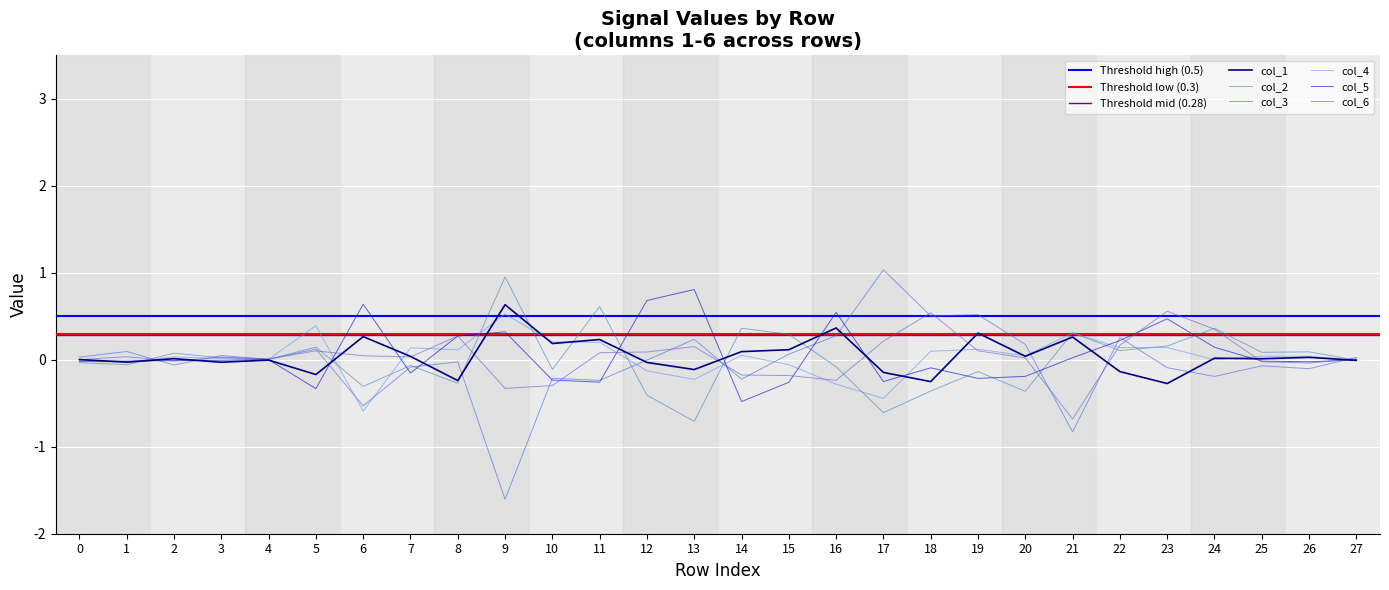

Reading left to right, transcribe all the data shown in this chart.

col_1: 0=0.0	1=-0.0	2=0.0	3=-0.0	4=-0.0	5=-0.2	6=0.3	7=0.0	8=-0.2	9=0.6	10=0.2	11=0.2	12=-0.0	13=-0.1	14=0.1	15=0.1	16=0.4	17=-0.1	18=-0.3	19=0.3	20=0.0	21=0.3	22=-0.1	23=-0.3	24=0.0	25=0.0	26=0.0	27=-0.0
col_2: 0=-0.0	1=-0.1	2=0.1	3=0.0	4=0.0	5=0.1	6=-0.3	7=-0.1	8=-0.3	9=1.0	10=-0.1	11=0.6	12=-0.4	13=-0.7	14=0.4	15=0.3	16=-0.1	17=-0.6	18=-0.4	19=-0.1	20=-0.4	21=0.3	22=0.1	23=0.2	24=0.4	25=0.1	26=0.1	27=-0.0
col_3: 0=0.0	1=0.1	2=-0.1	3=0.0	4=0.0	5=0.1	6=-0.5	7=-0.1	8=-0.0	9=-1.6	10=-0.2	11=-0.2	12=-0.0	13=0.2	14=-0.2	15=0.1	16=0.3	17=1.0	18=0.5	19=0.5	20=0.2	21=-0.8	22=0.3	23=-0.1	24=-0.2	25=-0.1	26=-0.1	27=0.0
col_4: 0=-0.0	1=-0.0	2=0.0	3=0.0	4=0.0	5=0.4	6=-0.6	7=0.1	8=0.1	9=0.5	10=0.2	11=0.2	12=-0.1	13=-0.2	14=0.1	15=-0.1	16=-0.3	17=-0.4	18=0.1	19=0.1	20=0.0	21=0.3	22=0.1	23=0.1	24=-0.0	25=0.0	26=0.0	27=-0.0
col_5: 0=-0.0	1=-0.0	2=-0.0	3=-0.0	4=0.0	5=-0.3	6=0.6	7=-0.2	8=0.3	9=0.3	10=-0.2	11=-0.3	12=0.7	13=0.8	14=-0.5	15=-0.3	16=0.5	17=-0.3	18=-0.1	19=-0.2	20=-0.2	21=0.0	22=0.2	23=0.5	24=0.1	25=-0.0	26=-0.0	27=-0.0
col_6: 0=0.0	1=0.0	2=-0.0	3=0.0	4=0.0	5=0.1	6=0.0	7=0.0	8=0.3	9=-0.3	10=-0.3	11=0.1	12=0.1	13=0.2	14=-0.2	15=-0.2	16=-0.2	17=0.2	18=0.5	19=0.1	20=0.0	21=-0.7	22=0.2	23=0.6	24=0.4	25=-0.0	26=-0.0	27=0.0